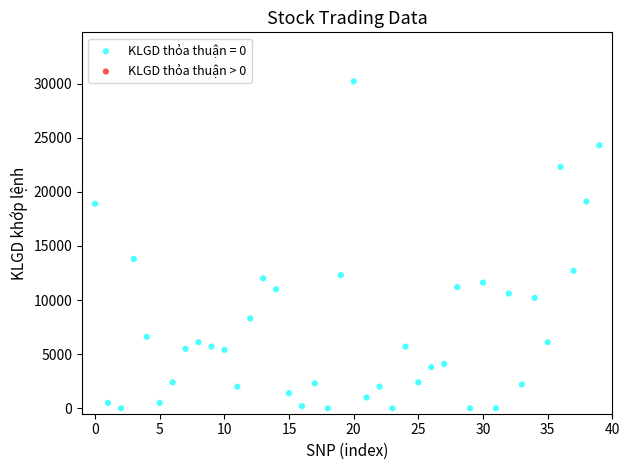

What Y value in the scatter plot is closest to 15100?

13800